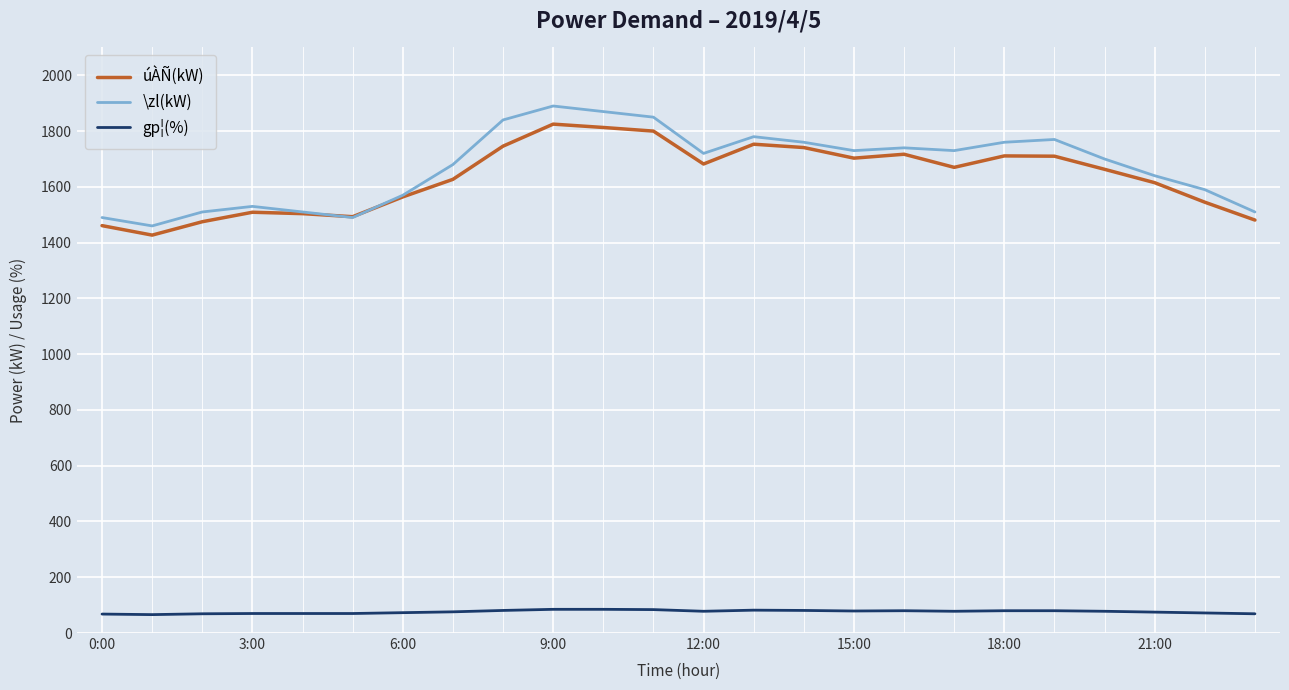

What is the greatest value displayed?

1890